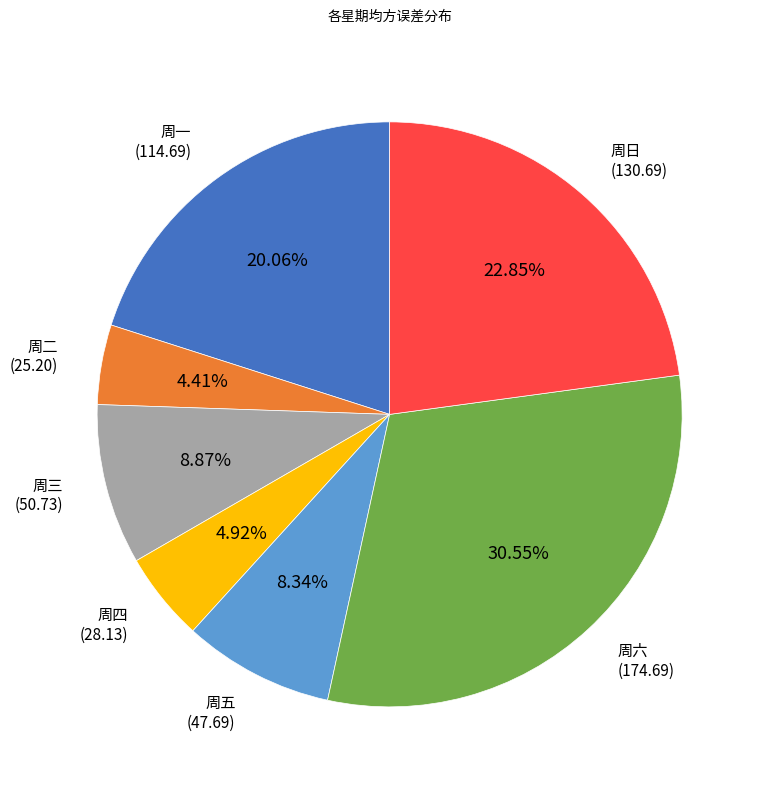

What portion of the pie excludes 周一?

79.9%